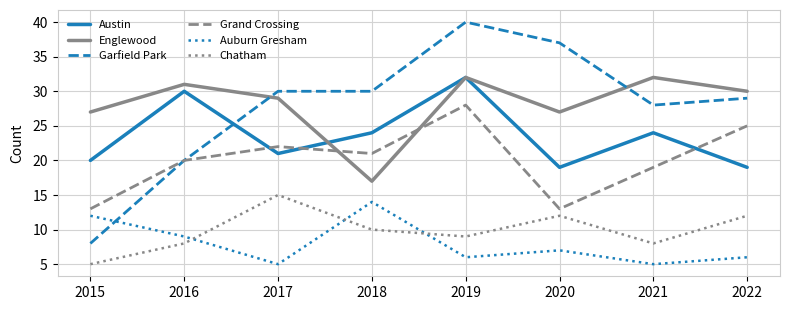

Where is Auburn Gresham nearest to the value 9?

2016